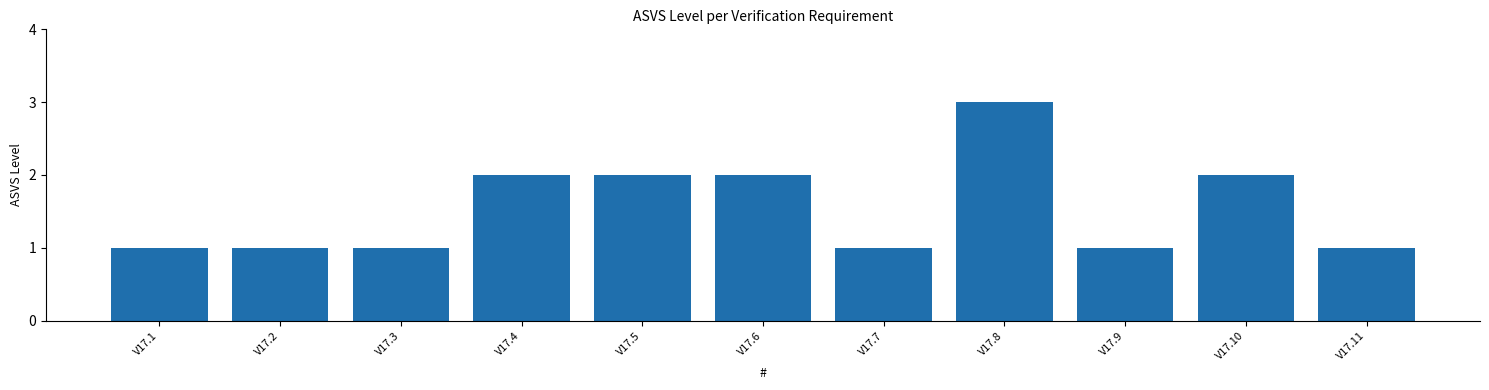

Approximately how many times larger is the value at V17.8 compared to V17.6?

1.5